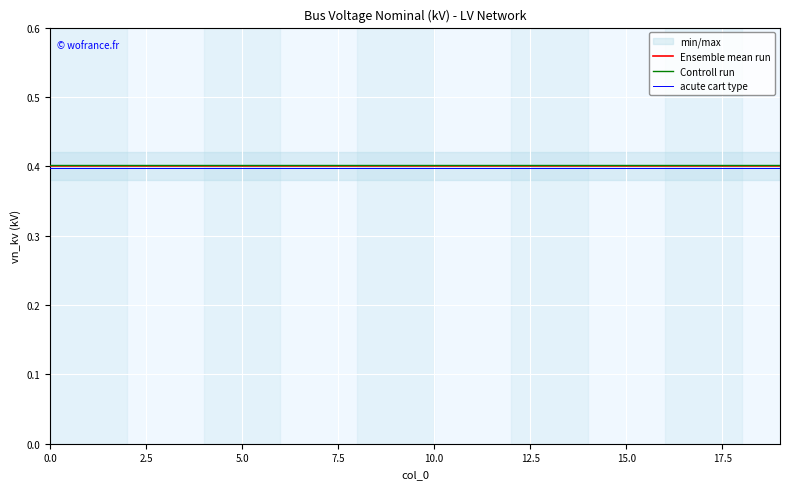

What is the minimum value for Controll run?

0.4